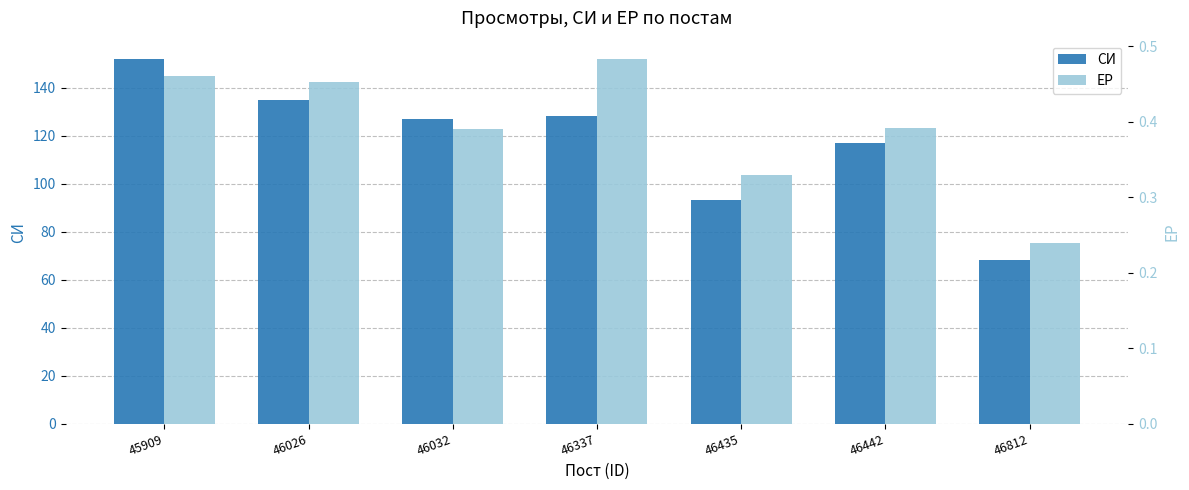

What is the difference between the maximum and minimum values in the ЕР series?

0.2